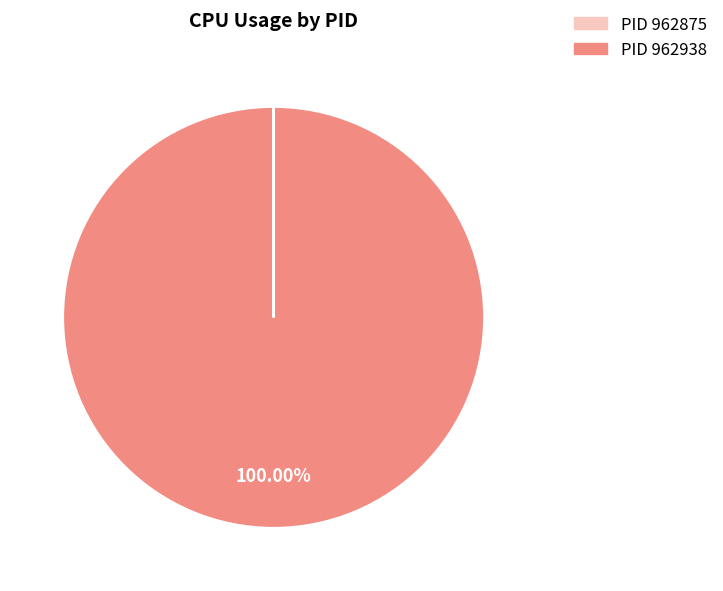

Does any single category account for the majority?

Yes